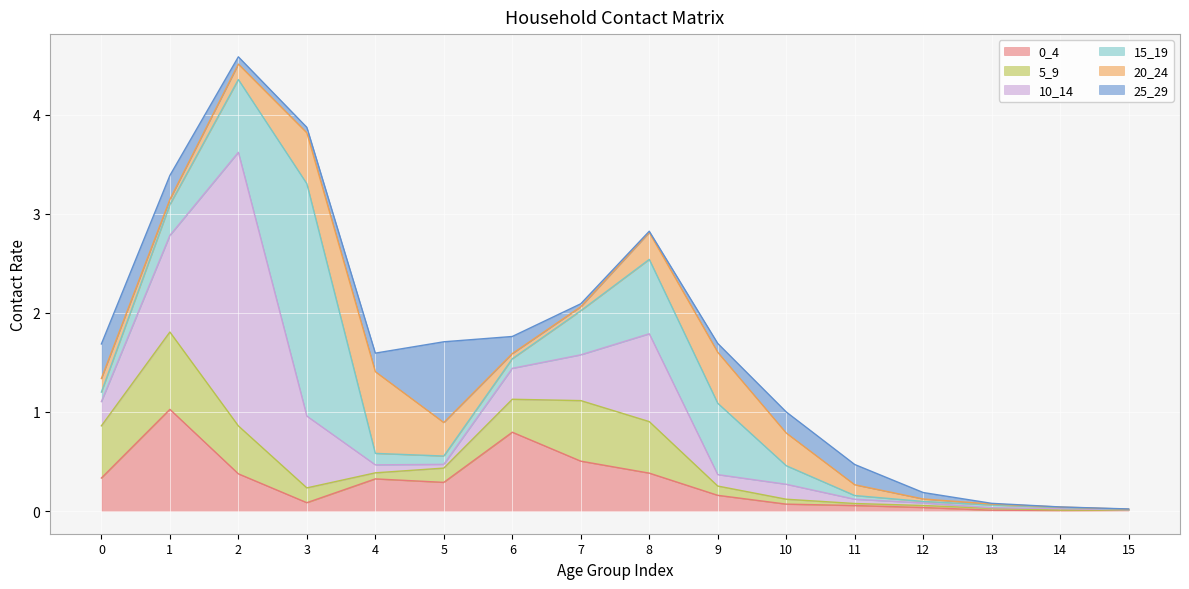

Reading left to right, transcribe all the data shown in this chart.

0_4: 0=0.3	1=1.0	2=0.4	3=0.1	4=0.3	5=0.3	6=0.8	7=0.5	8=0.4	9=0.2	10=0.1	11=0.1	12=0.0	13=0.0	14=0.0	15=0.0
5_9: 0=0.5	1=0.8	2=0.5	3=0.1	4=0.1	5=0.1	6=0.3	7=0.6	8=0.5	9=0.1	10=0.0	11=0.0	12=0.0	13=0.0	14=0.0	15=0.0
10_14: 0=0.2	1=1.0	2=2.8	3=0.7	4=0.1	5=0.0	6=0.3	7=0.5	8=0.9	9=0.1	10=0.2	11=0.0	12=0.0	13=0.0	14=0.0	15=0.0
15_19: 0=0.1	1=0.3	2=0.7	3=2.3	4=0.1	5=0.1	6=0.1	7=0.4	8=0.8	9=0.7	10=0.2	11=0.0	12=0.0	13=0.0	14=0.0	15=0.0
20_24: 0=0.1	1=0.1	2=0.2	3=0.5	4=0.8	5=0.3	6=0.1	7=0.0	8=0.3	9=0.5	10=0.3	11=0.1	12=0.0	13=0.0	14=0.0	15=0.0
25_29: 0=0.3	1=0.2	2=0.1	3=0.1	4=0.2	5=0.8	6=0.2	7=0.0	8=0.0	9=0.1	10=0.2	11=0.2	12=0.1	13=0.0	14=0.0	15=0.0